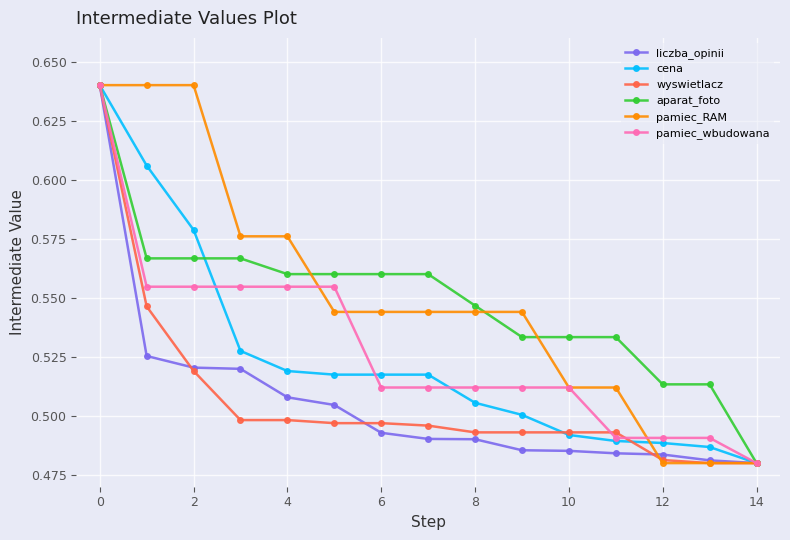

At how many categories does at least one series exceed 0?

15